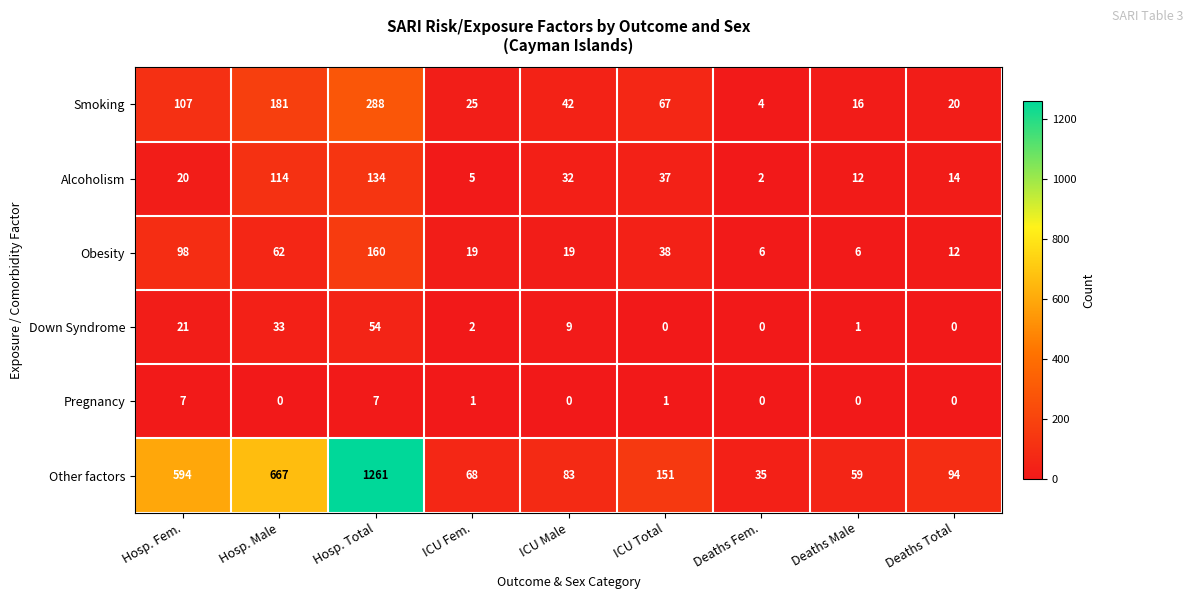

What is the maximum value for Other factors?

1261